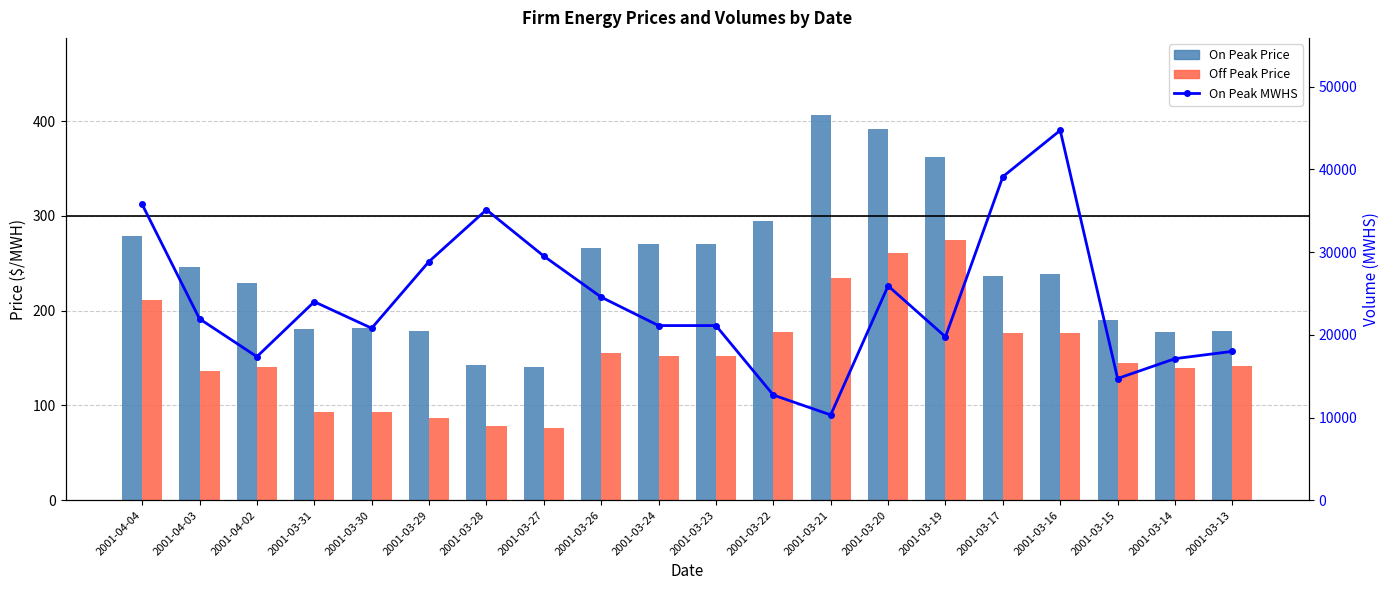

What is the difference between the second highest and second lowest values in the Off Peak Price series?

183.1